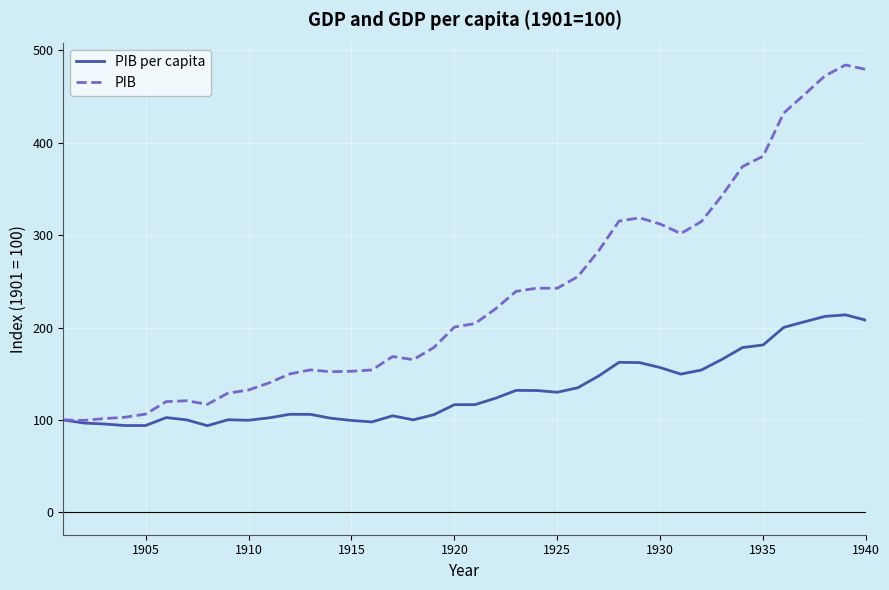

List the series in order of their peak value, lowest first.

PIB per capita, PIB